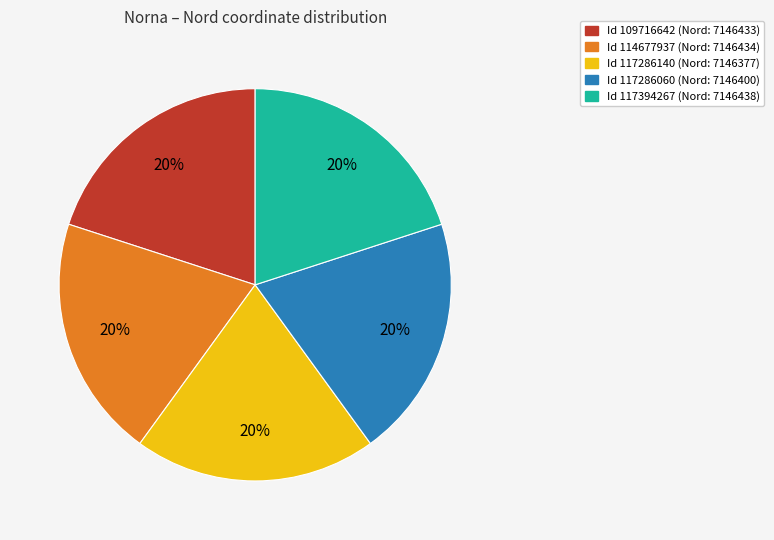

To the nearest percent, what is the average slice percentage?

20%